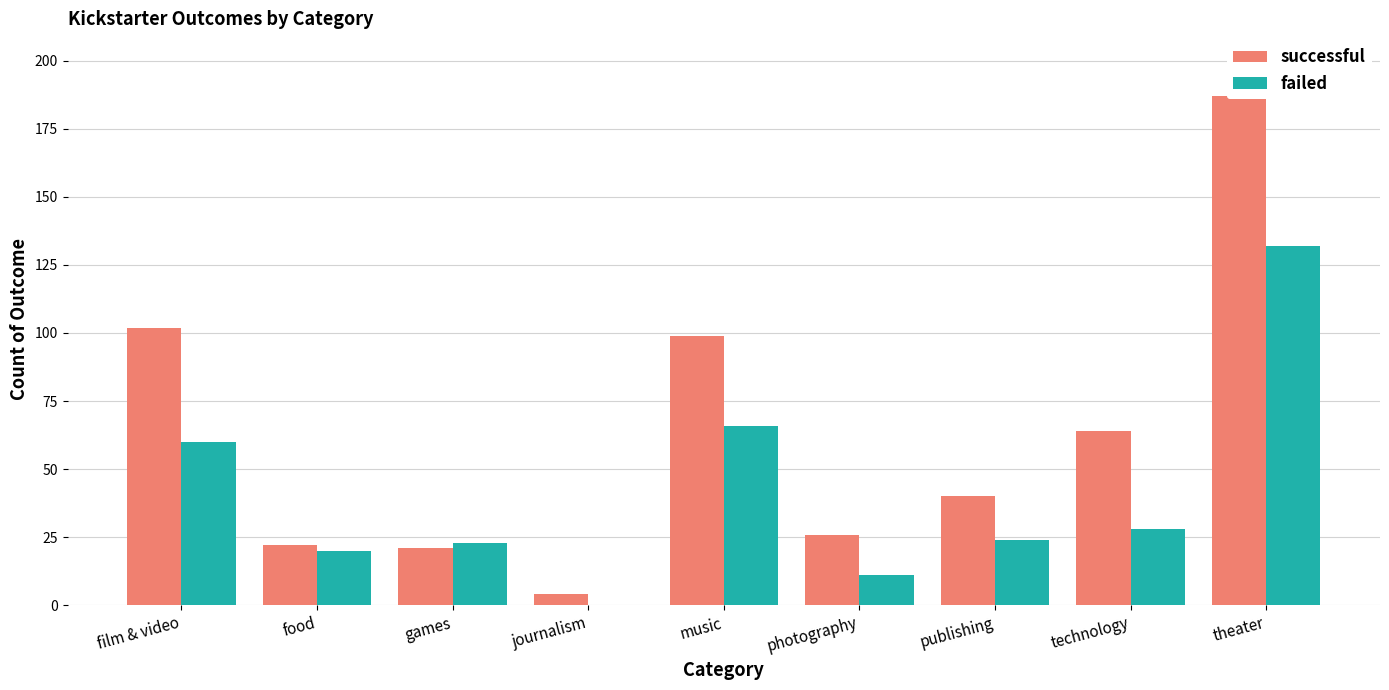

Which series has the largest range (max minus min)?

successful